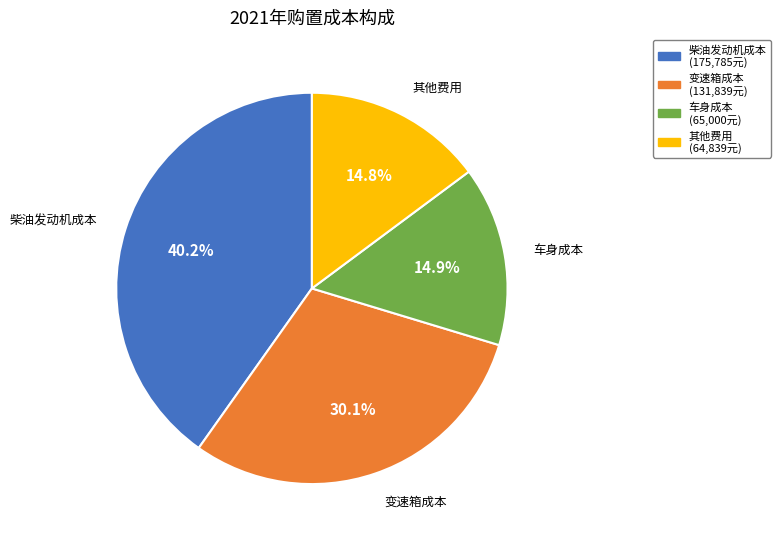

The 车身成本 slice represents 15% of the pie. True or false?

True